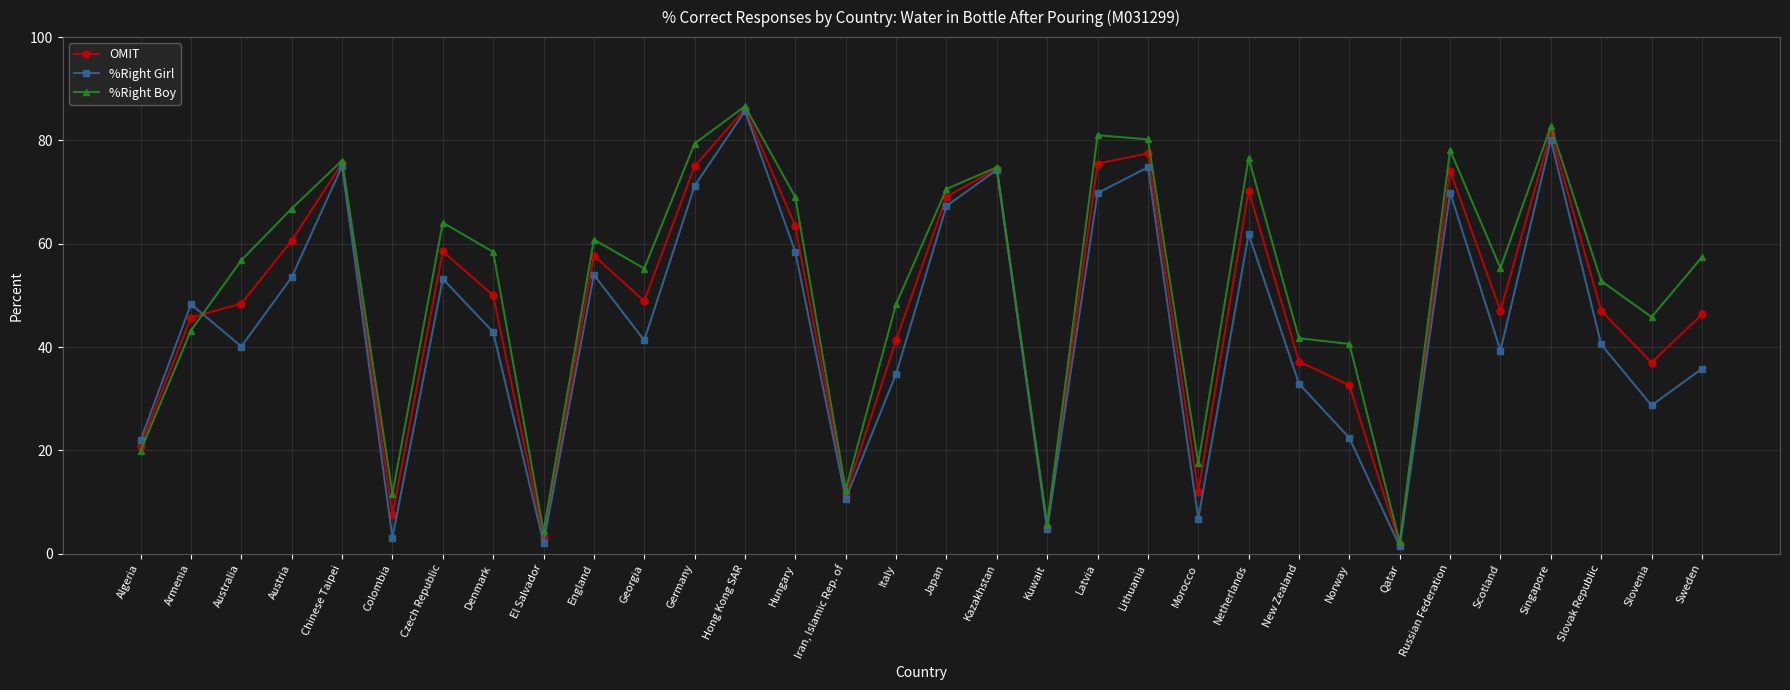

At how many categories does at least one series exceed 38?

25